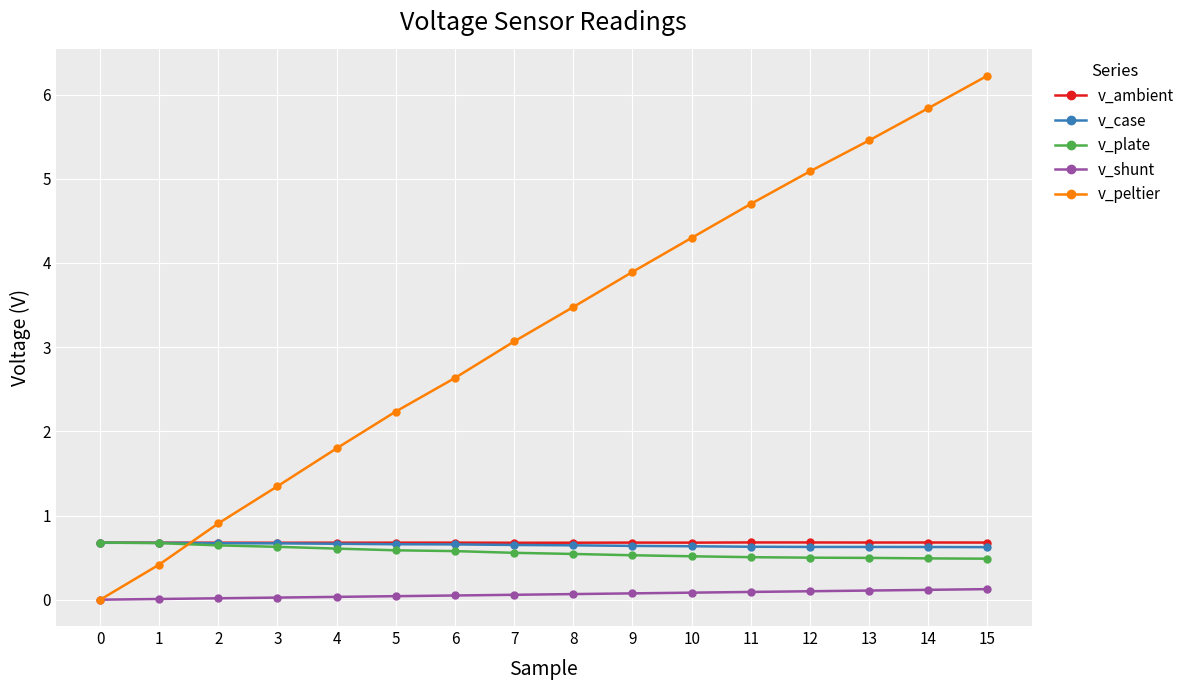

Which category has the highest value across all series?

15